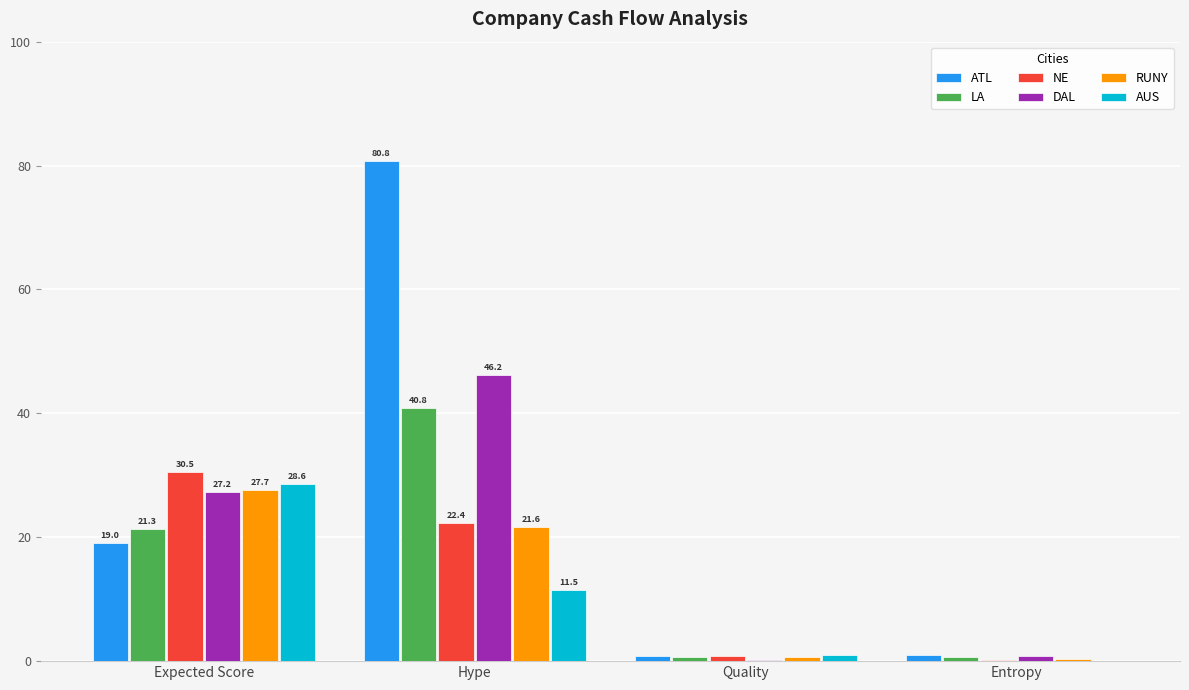

What is the sum of all ATL values?

101.6